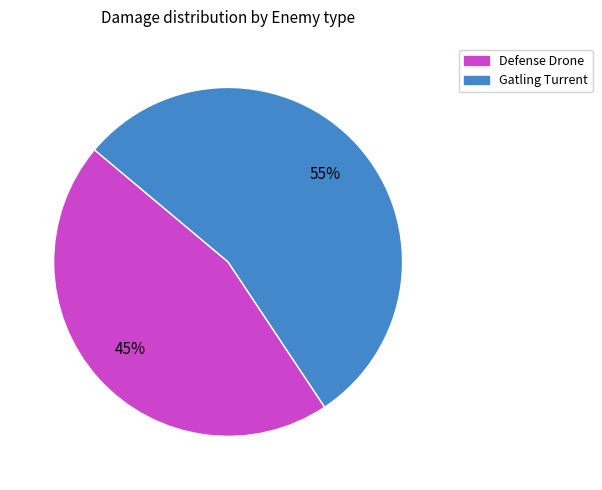

To the nearest percent, what is the combined percentage of Gatling Turrent and Defense Drone?

100%